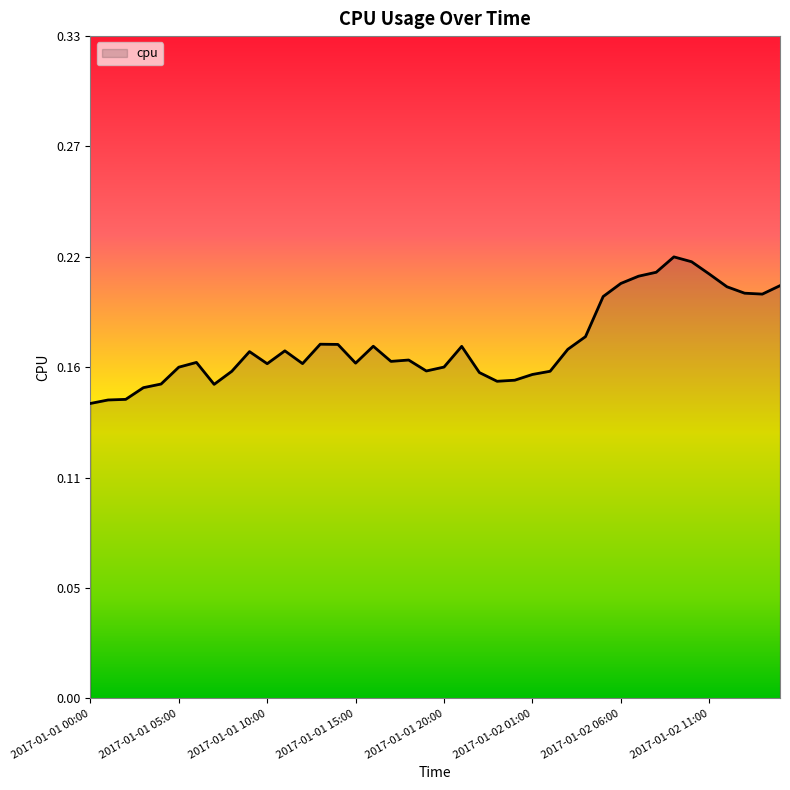

Does the chart display data point markers on the line(s)?

No